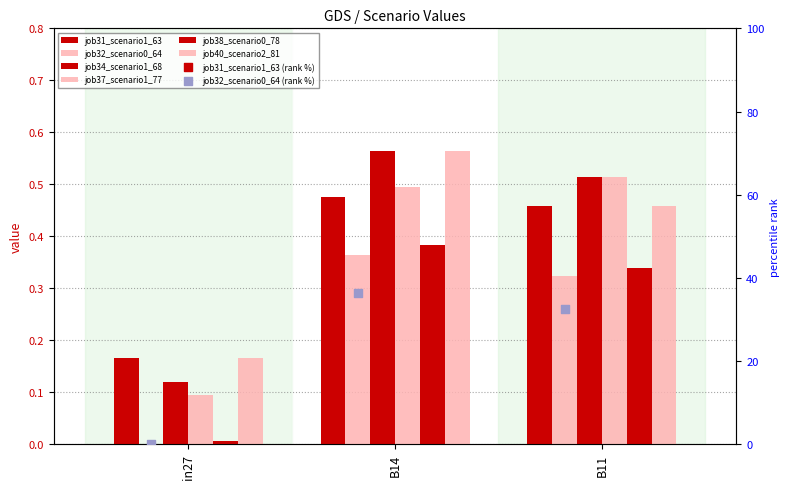

What are all the series names shown in the legend?

job31_scenario1_63, job32_scenario0_64, job34_scenario1_68, job37_scenario1_77, job38_scenario0_78, job40_scenario2_81